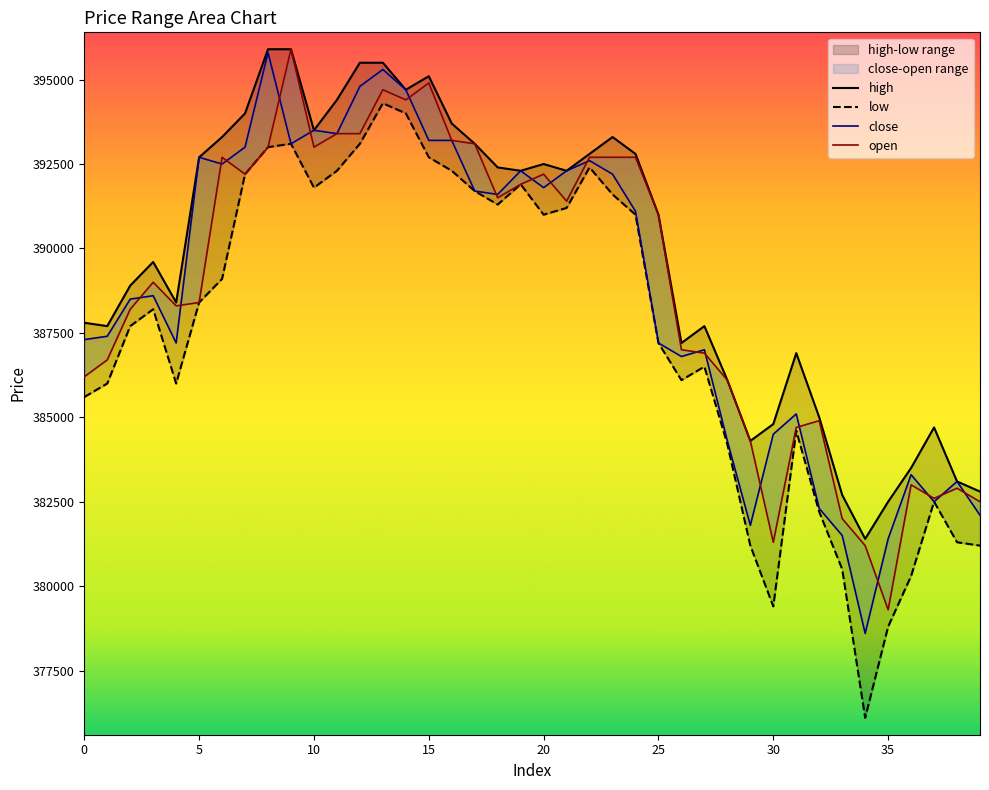

The value of close at 15 is 215865. True or false?

False